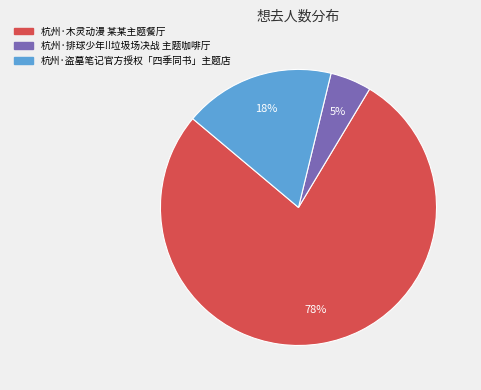

Rank the categories by value from highest to lowest.

杭州·木灵动漫 某某主题餐厅, 杭州·盗墓笔记官方授权「四季同书」主题店, 杭州·排球少年!!垃圾场决战 主题咖啡厅